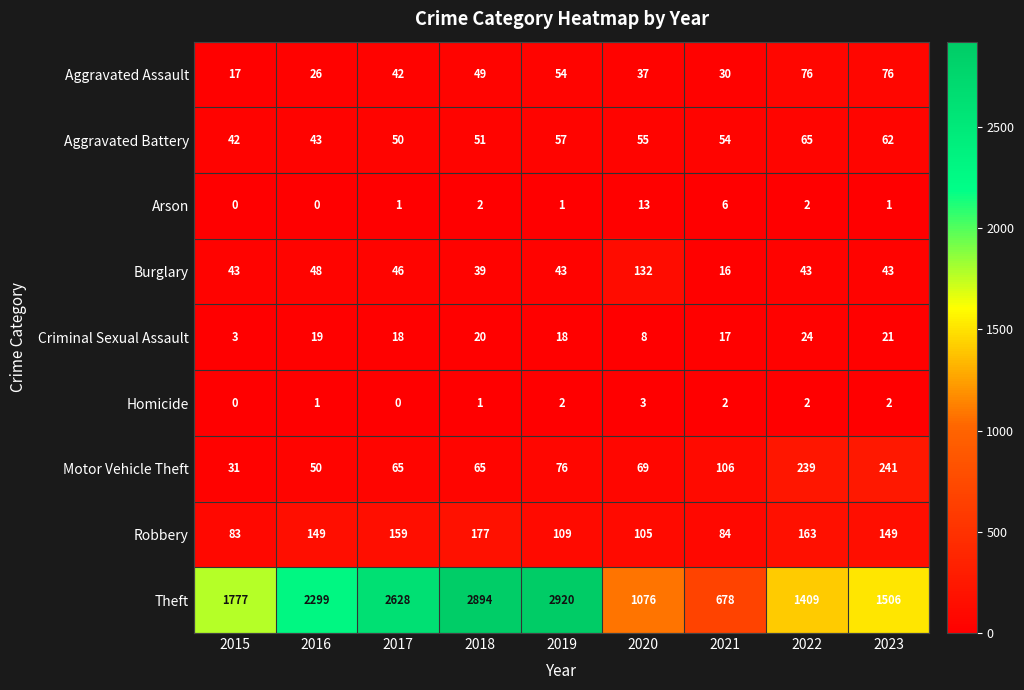

What is the difference between the highest and lowest values at 2023?

1505